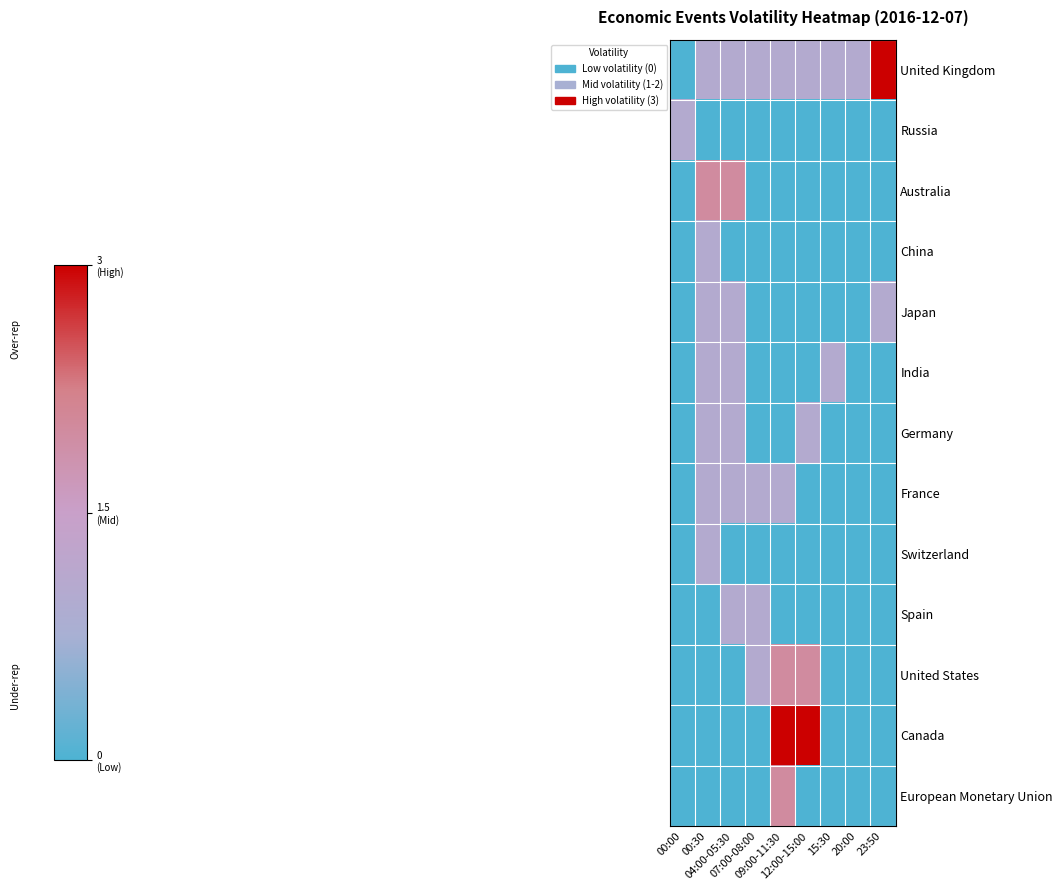

What is the total value across all series at 07:00-08:00?

4